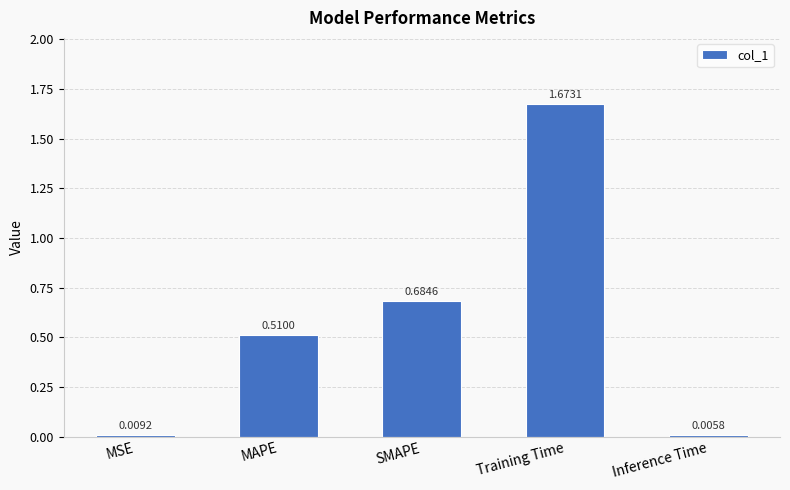

At which label is the value closest to 0?

Inference Time